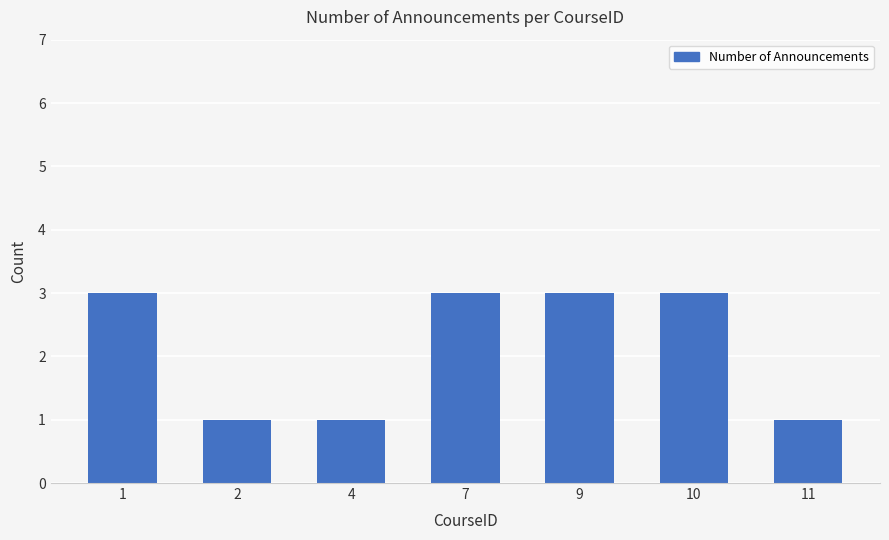

The chart shows a value of 1 at 2. True or false?

True